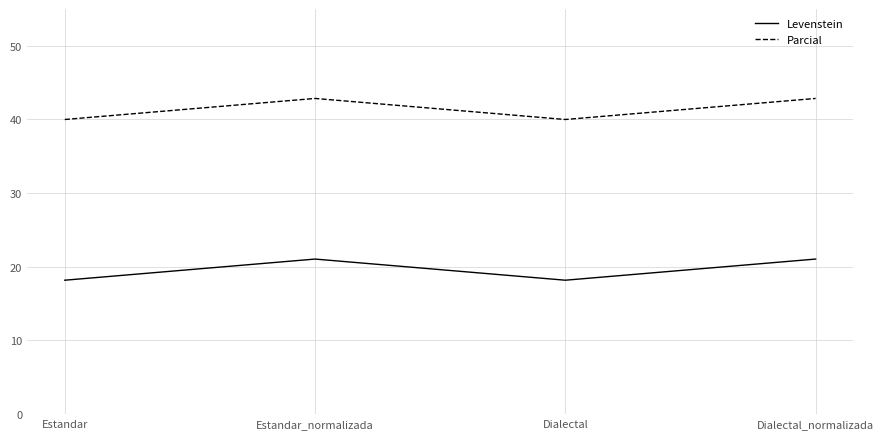

What position from the left is Dialectal_normalizada?

4